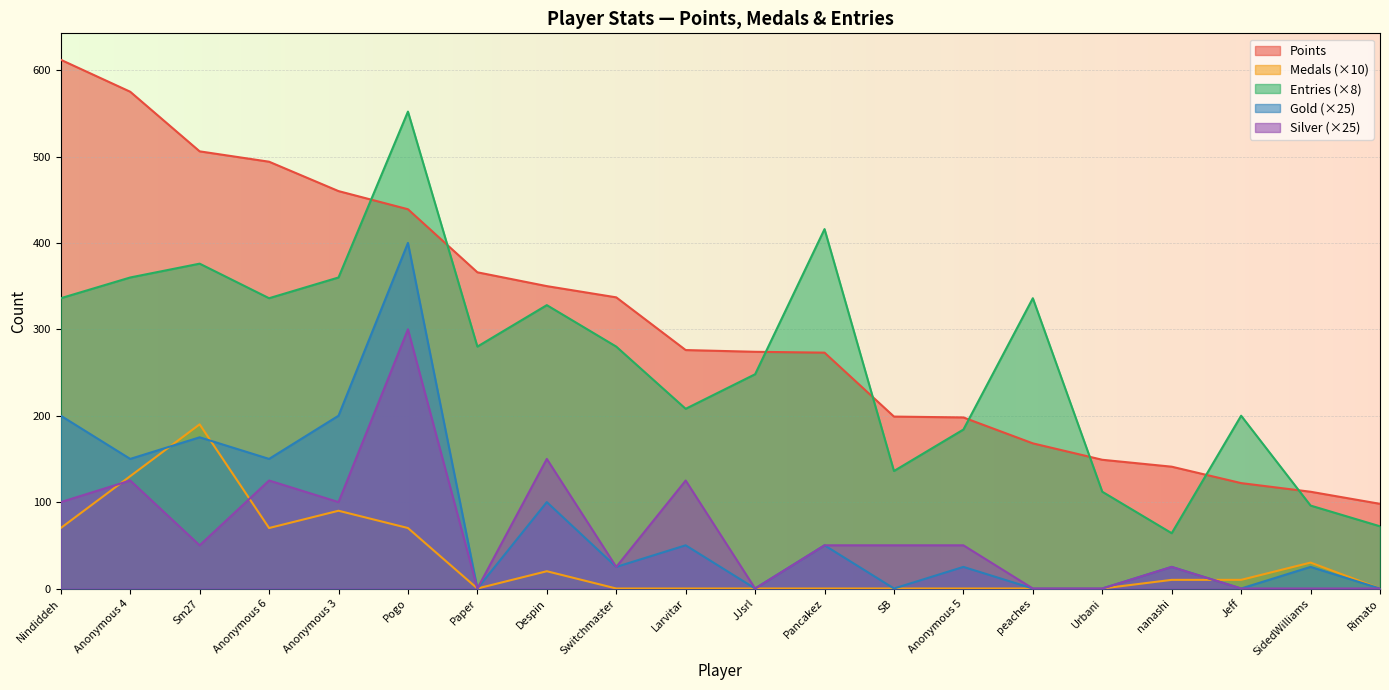

Where is the first local minimum for Gold?

Anonymous 4